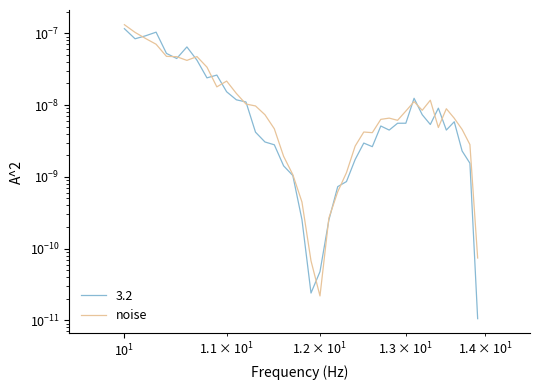

The value at 26 is 0.0. True or false?

False